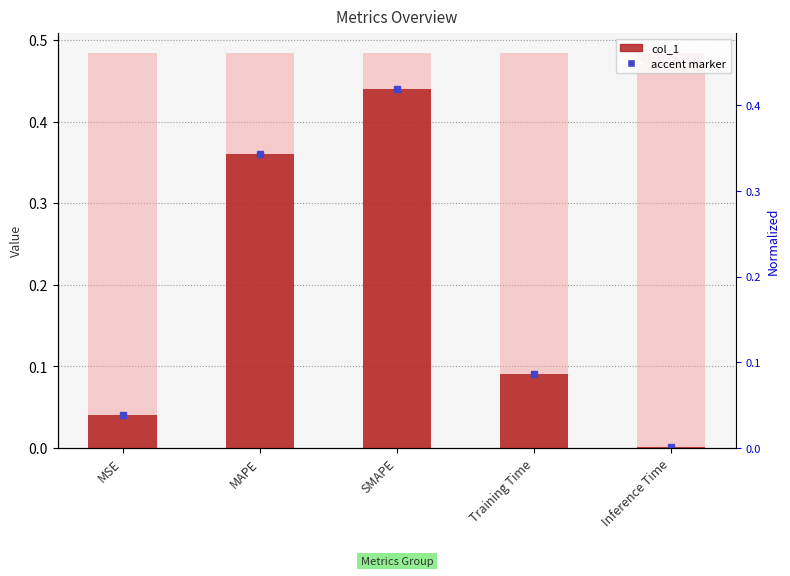

At which label is the value closest to 0?

Inference Time